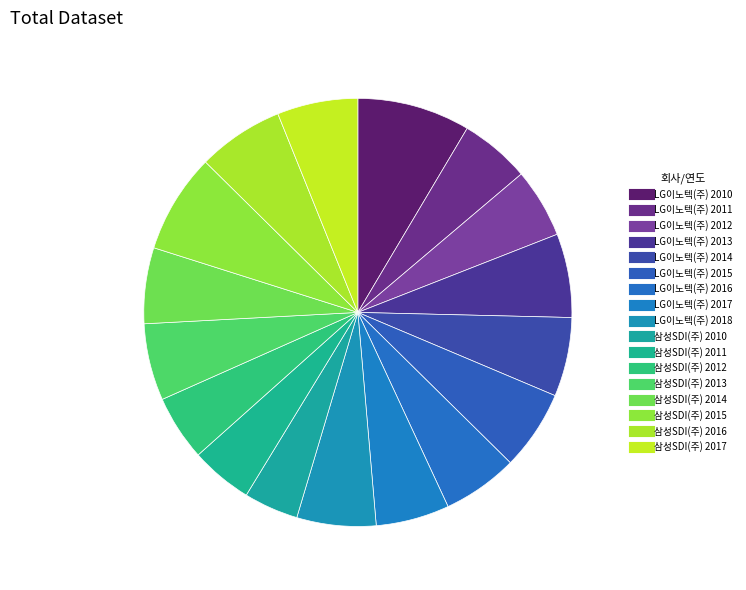

Count the number of slices in the pie.

17